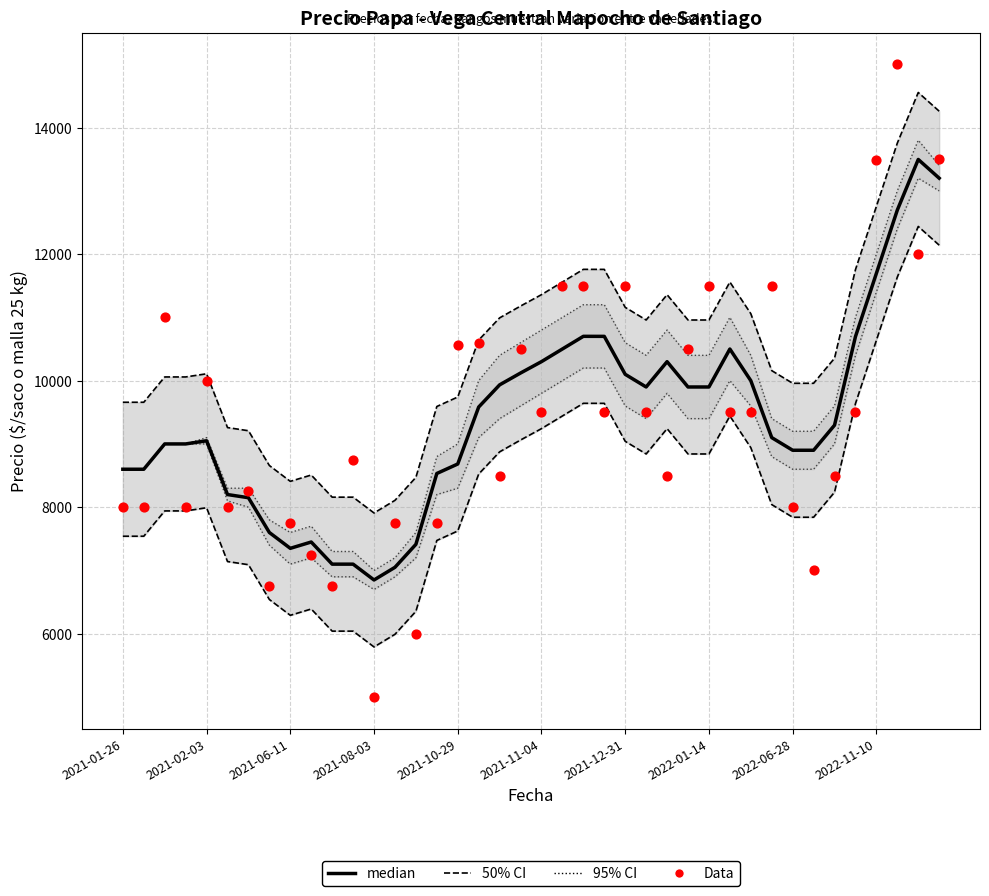

Which series contains the lowest Y value?

Data